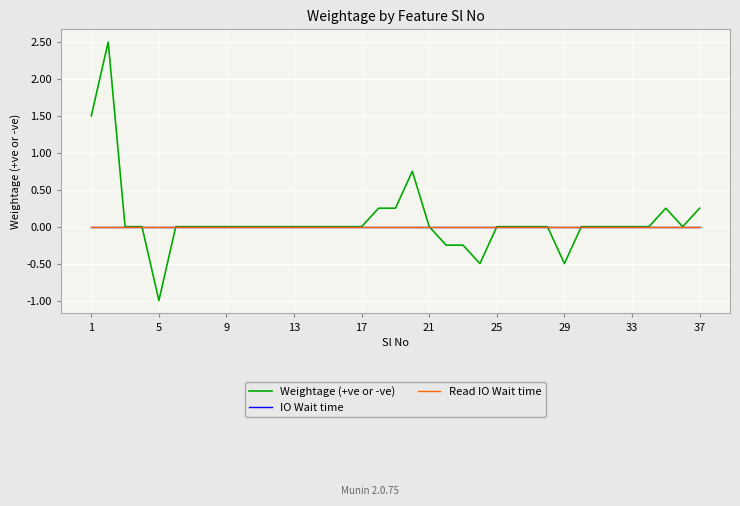

True or false: Read IO Wait time and IO Wait time intersect in this chart.

False